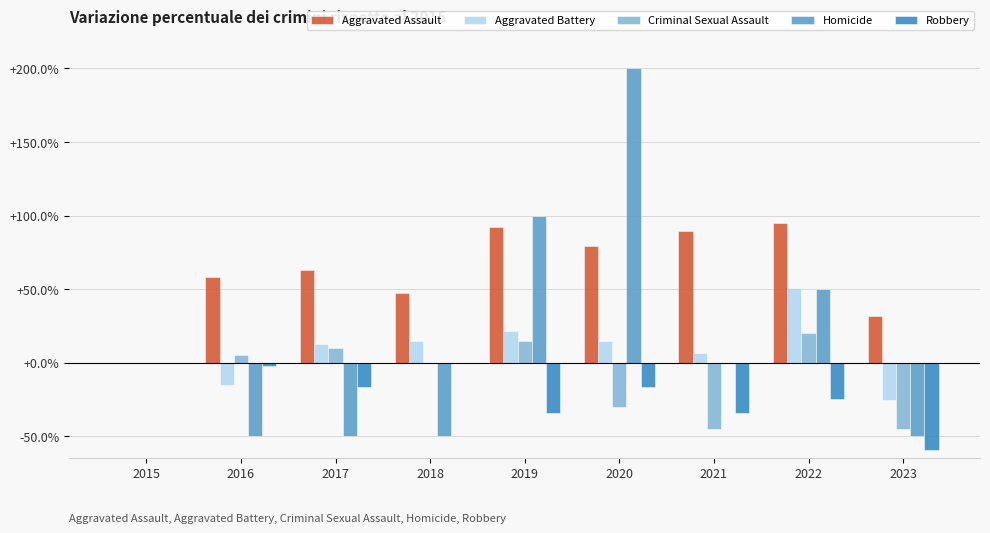

What is the total value across all series at 2022?

190.8